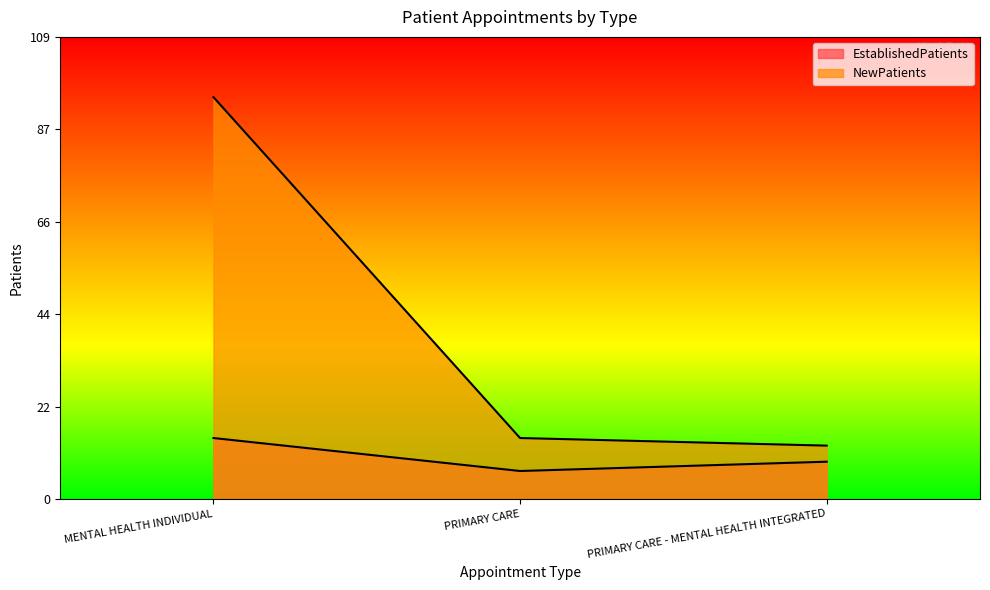

At which label does NewPatients first exceed 14?

MENTAL HEALTH INDIVIDUAL